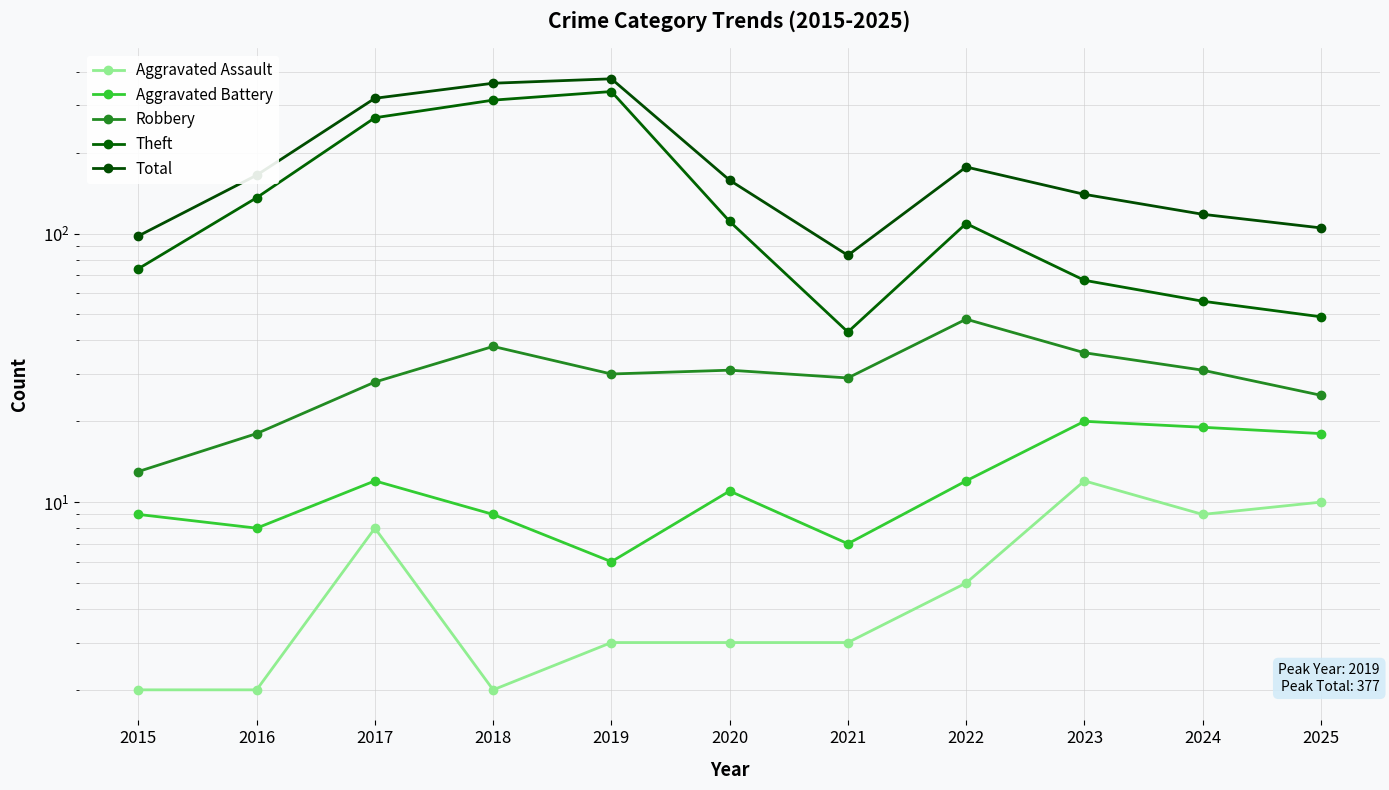

What is the approximate value of Theft at 2024, to the nearest 50?

50